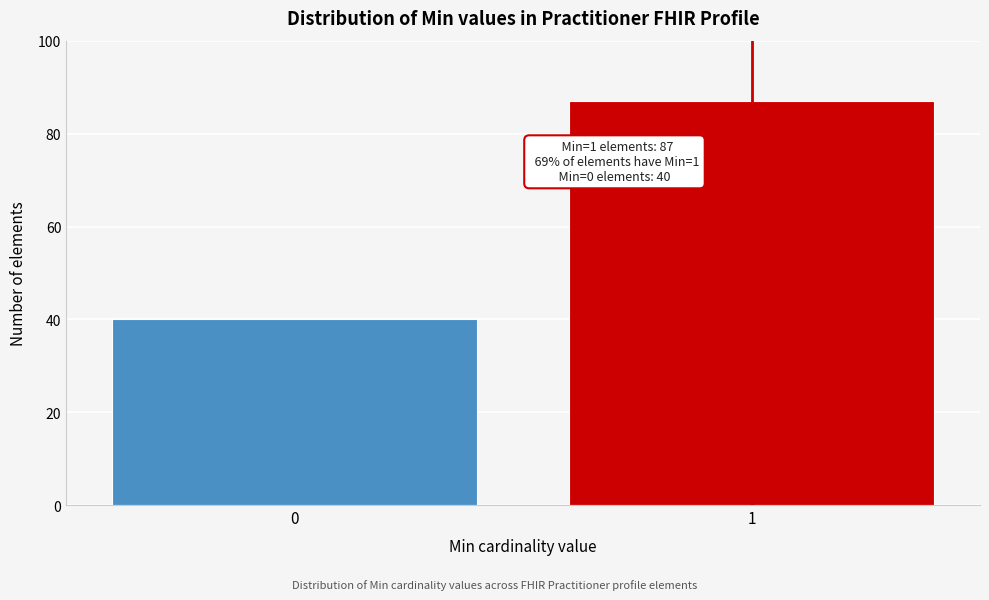

Reading left to right, what are all the values shown in this chart?

0=40	1=87